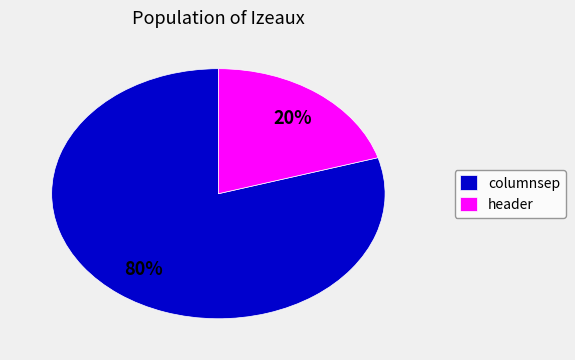

Which has a higher value, columnsep or header?

columnsep